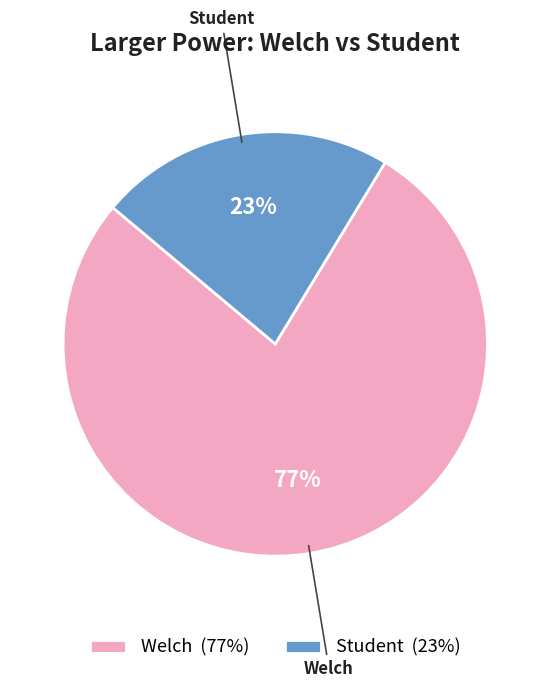

Is Student (23%) the majority of the pie?

No